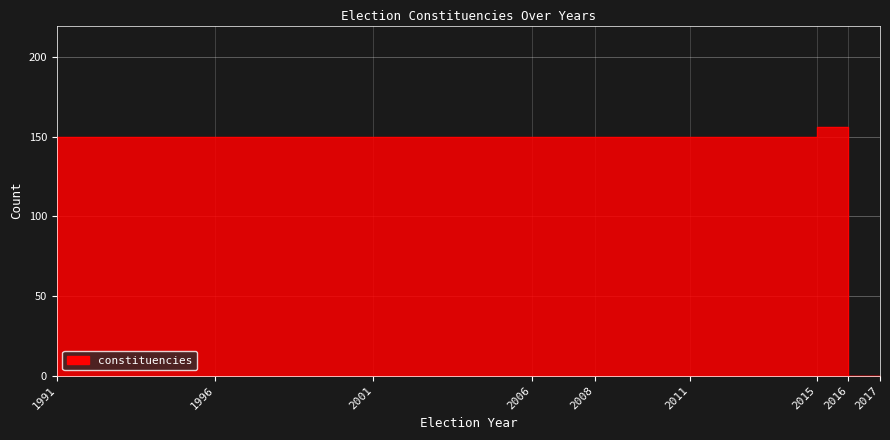

Where is the first local maximum?

2016